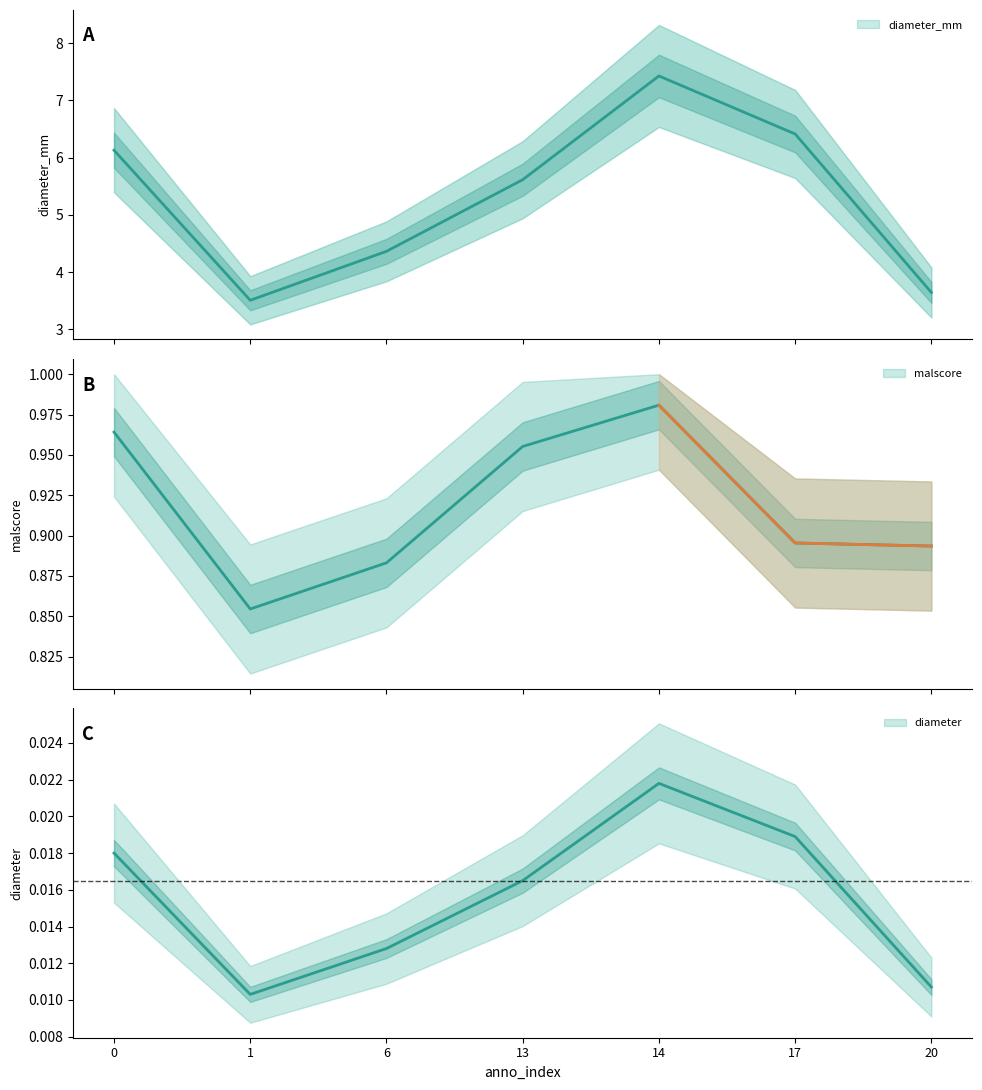

Which series has the largest range (max minus min)?

diameter_mm